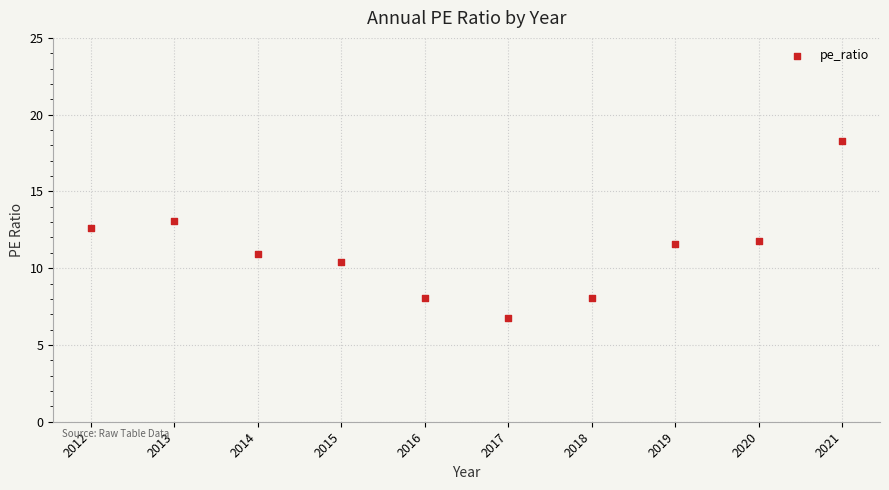

What is the average Y value?

11.2